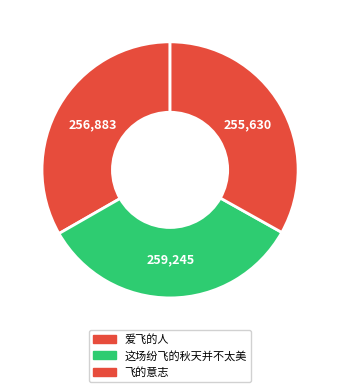

Is it true that 这场纷飞的秋天并不太美 is 34% of the pie?

True